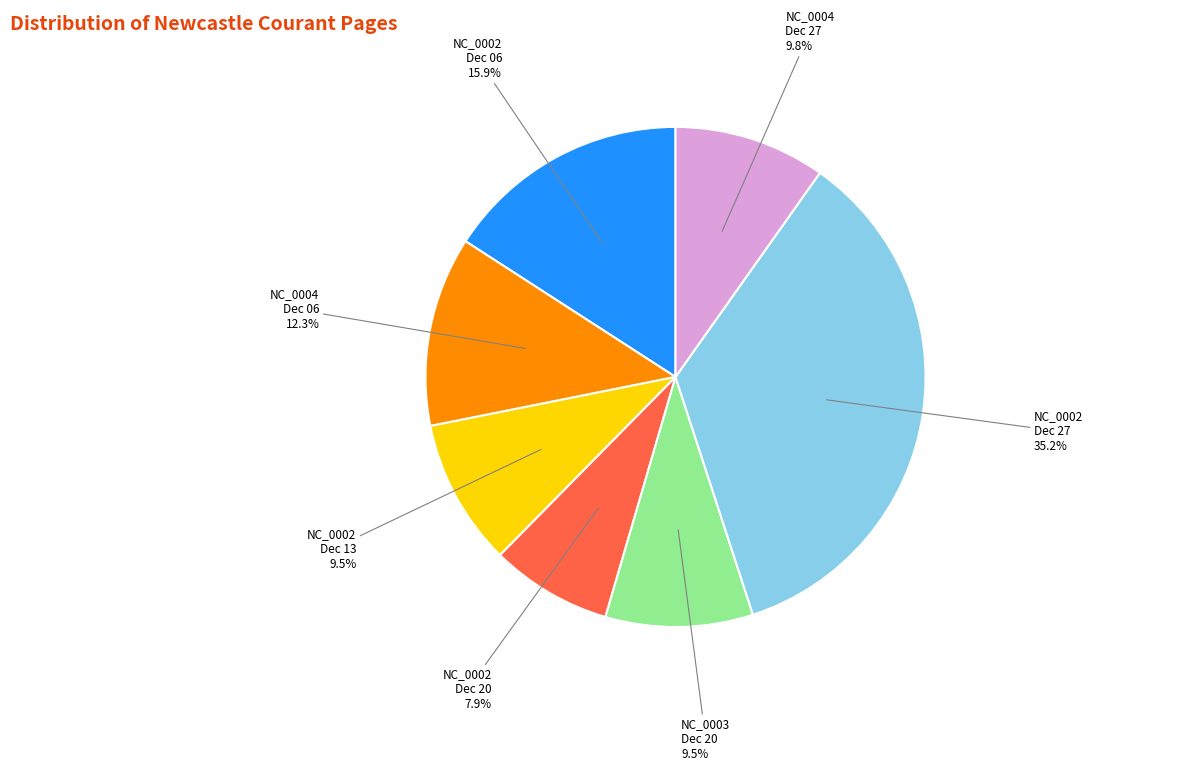

Count the number of slices in the pie.

7